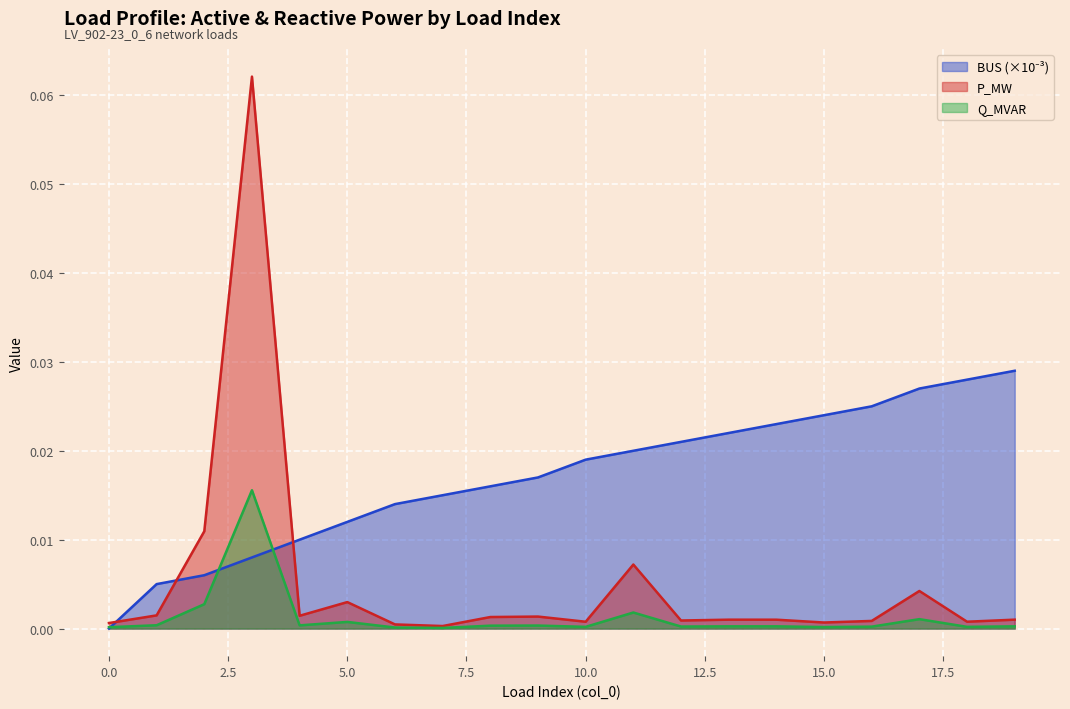

Reading right to left, transcribe all the data shown in this chart.

p_mw: 0.0	0.0	0.0	0.0	0.0	0.0	0.0	0.0	0.0	0.0	0.0	0.0	0.0	0.0	0.0	0.0	0.1	0.0	0.0	0.0
q_mvar: 0.0	0.0	0.0	0.0	0.0	0.0	0.0	0.0	0.0	0.0	0.0	0.0	0.0	0.0	0.0	0.0	0.0	0.0	0.0	0.0
bus: 0.0	0.0	0.0	0.0	0.0	0.0	0.0	0.0	0.0	0.0	0.0	0.0	0.0	0.0	0.0	0.0	0.0	0.0	0.0	0.0